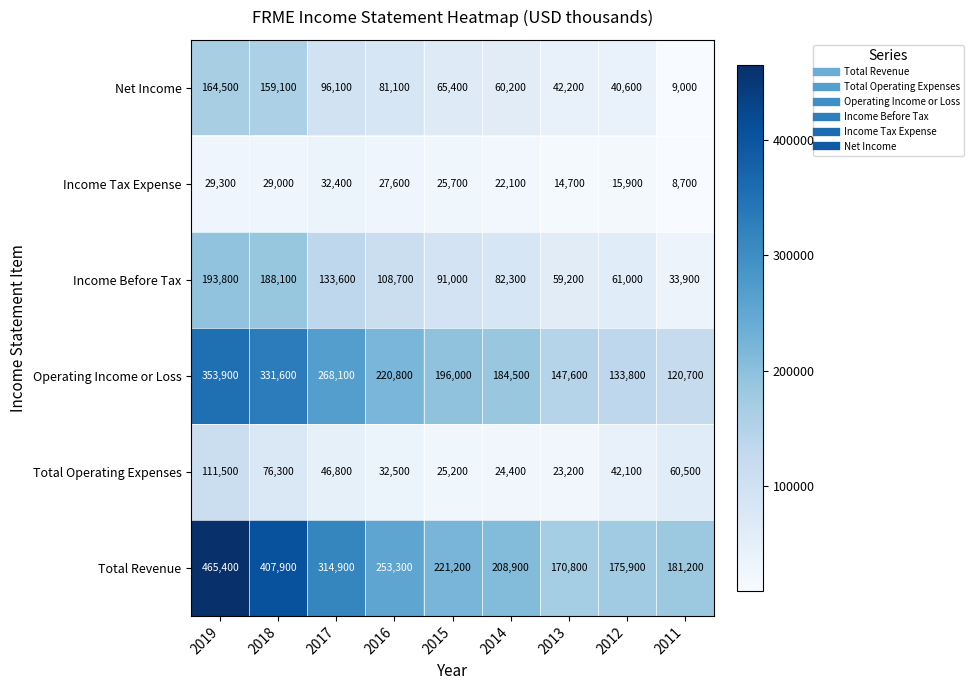

What is the sum of all Operating Income or Loss values?

1957000